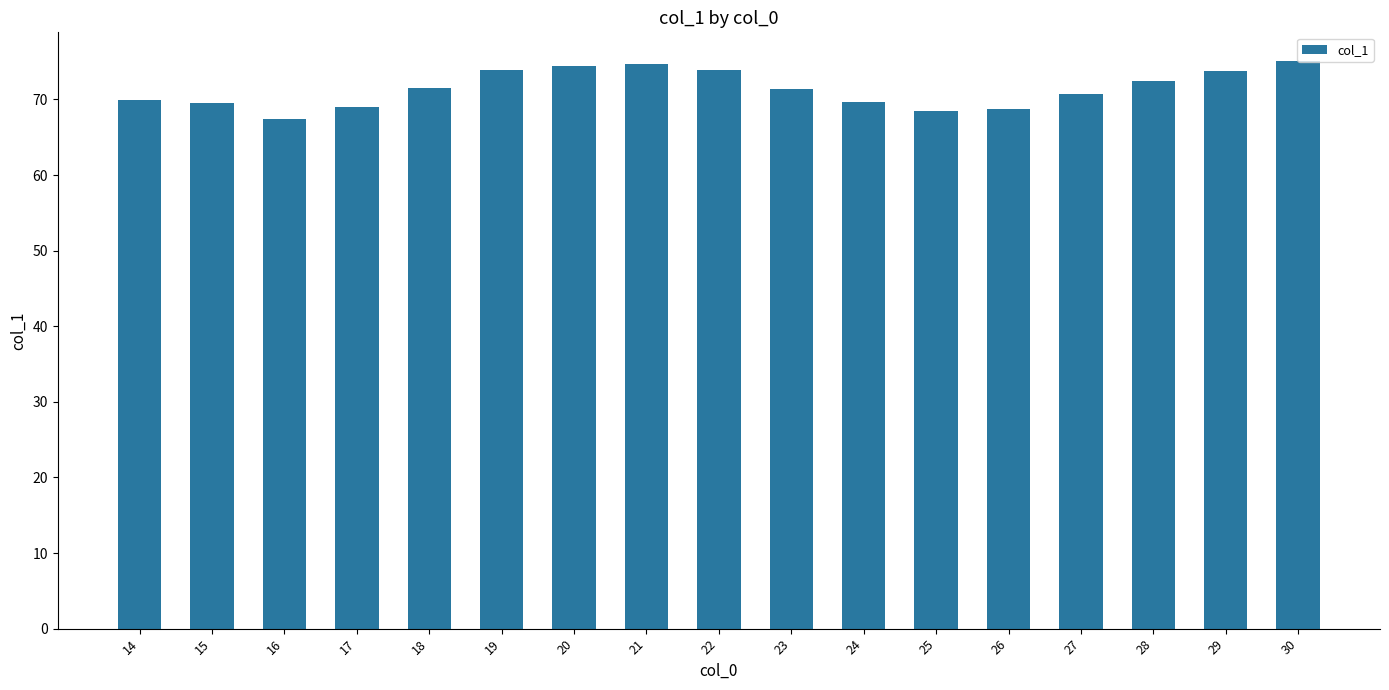

What is the difference between the maximum and minimum values?

7.7